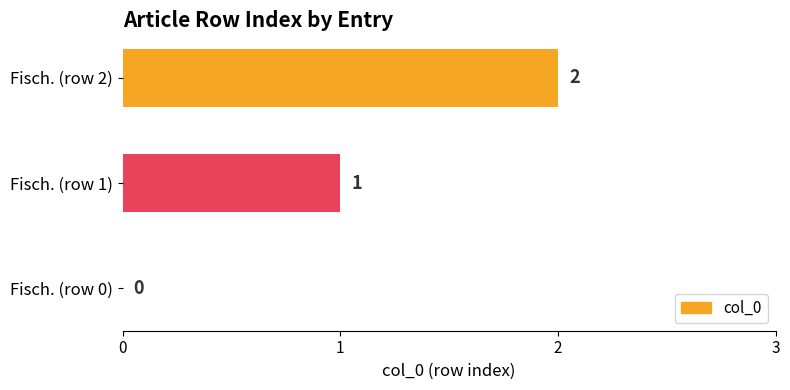

How many values are between 0 and 2?

3